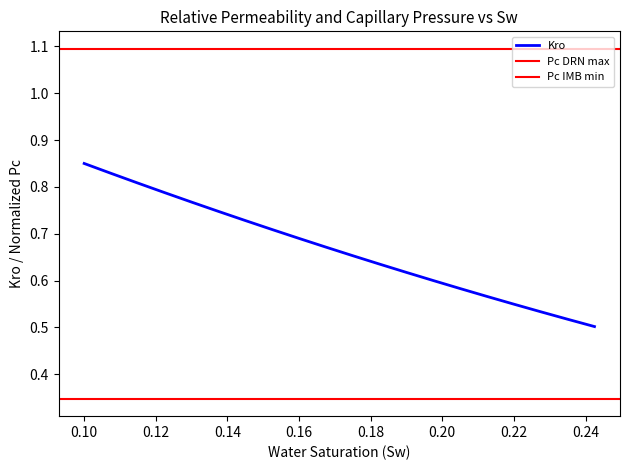

What is the label of the 3rd point from the left?

0.12